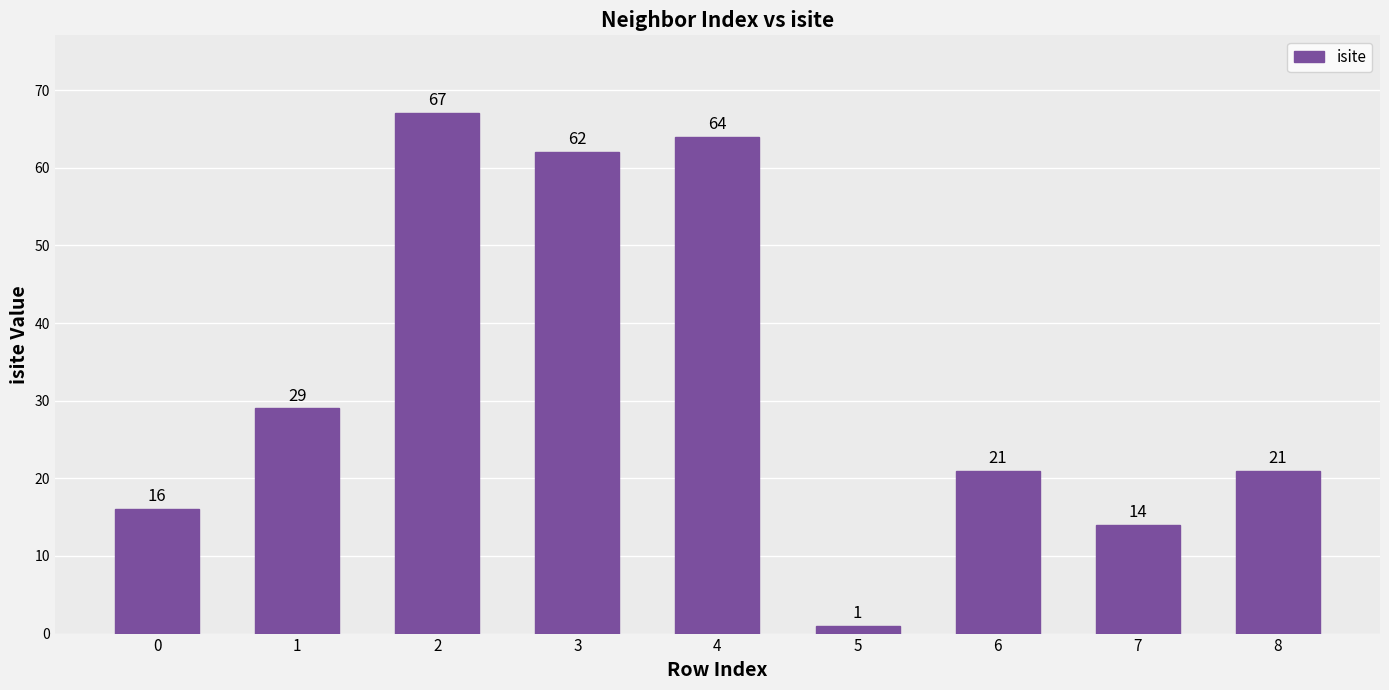

What is the sum of all values?

295